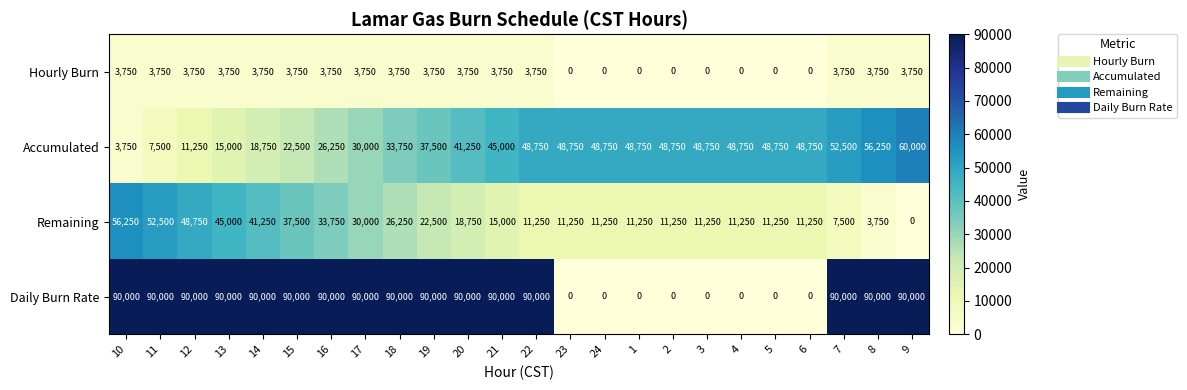

Which series has the largest total across all categories?

Daily Burn Rate